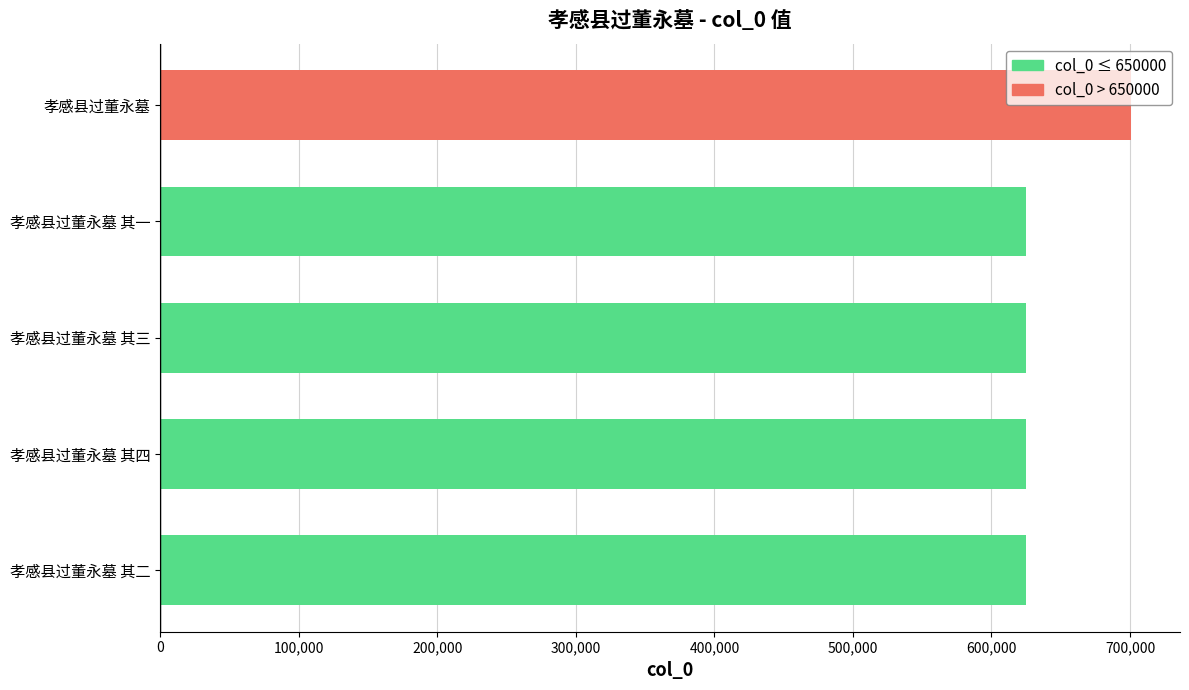

What is the approximate value at 孝感县过董永墓 其一?

625230